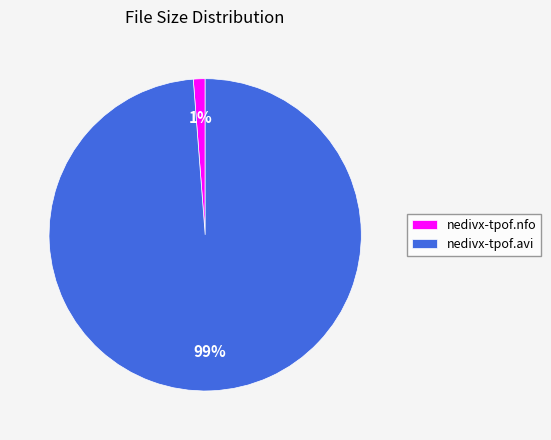

Count the number of slices in the pie.

2